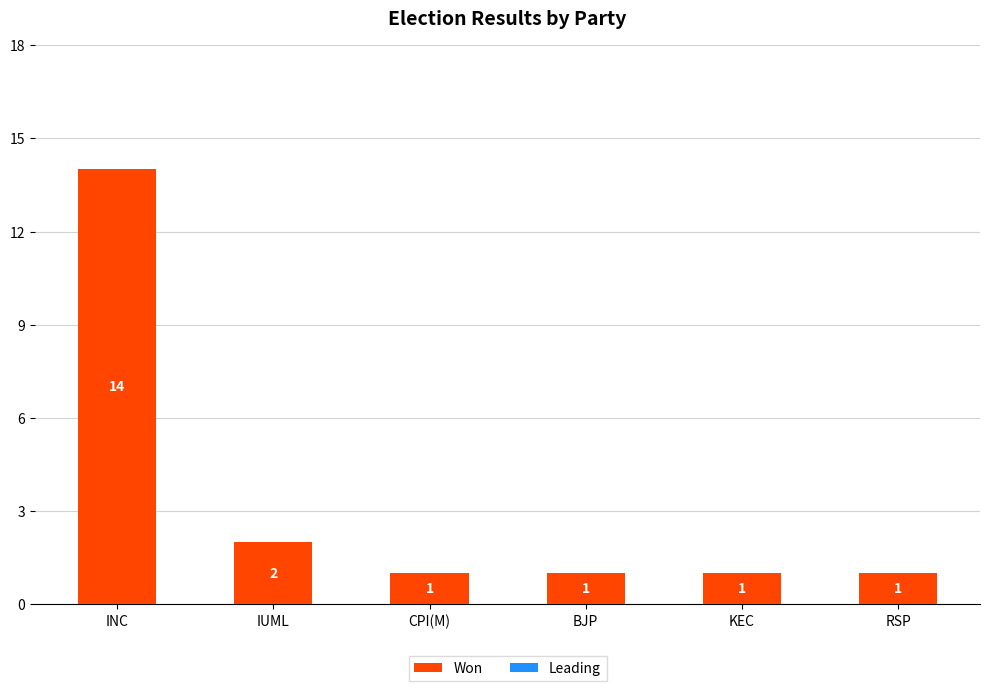

What is the label of the 5th bar from the left?

KEC